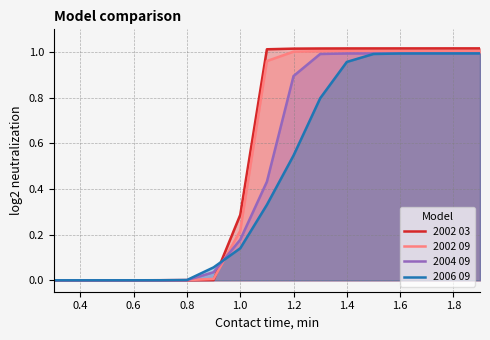

Which series has the largest range (max minus min)?

2002 03